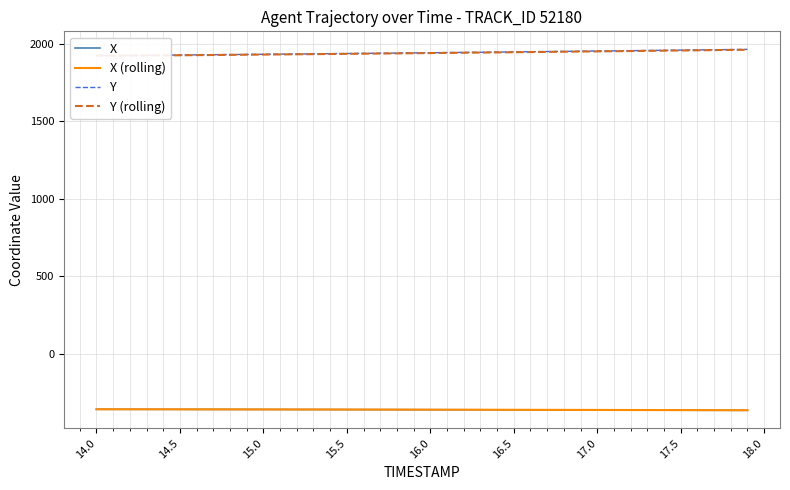

What is the maximum value for X (rolling)?

-359.2